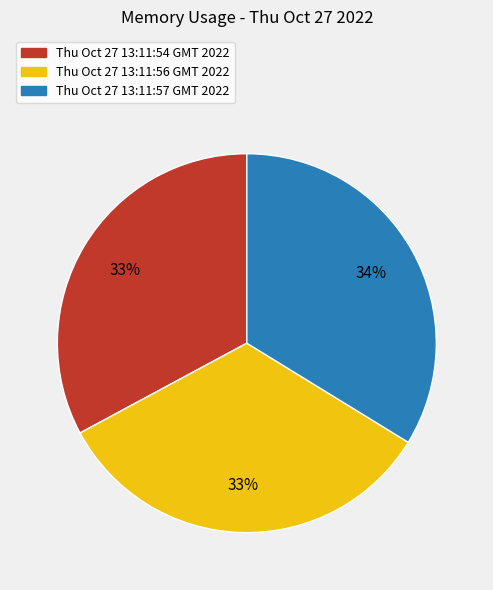

Is Thu Oct 27 13:11:57 GMT 2022 the majority of the pie?

No